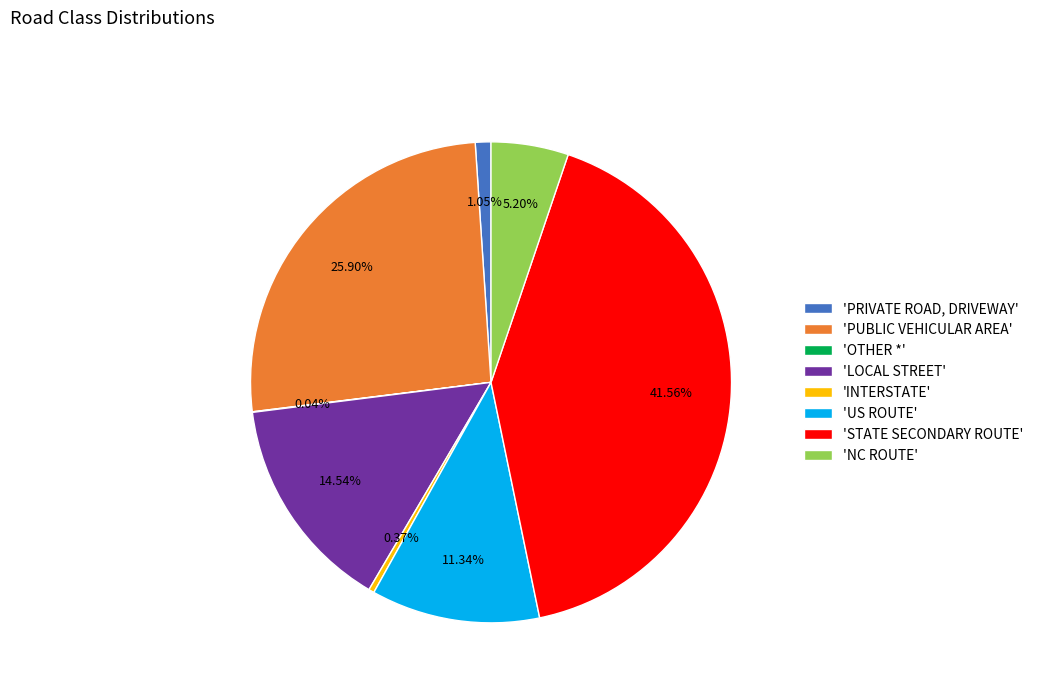

Which has a higher value, 'PUBLIC VEHICULAR AREA' or 'NC ROUTE'?

'PUBLIC VEHICULAR AREA'